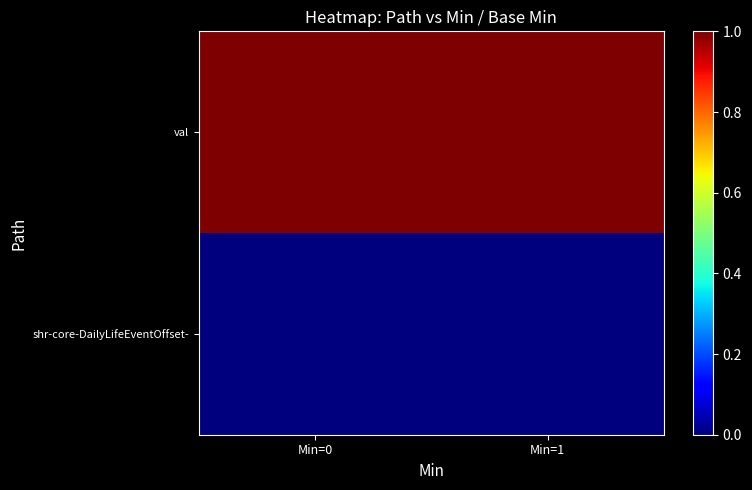

Reading left to right, extract all data points from this chart.

shr-core-DailyLifeEventOffset-: Min=0=0	Min=1=0
val: Min=0=1	Min=1=1